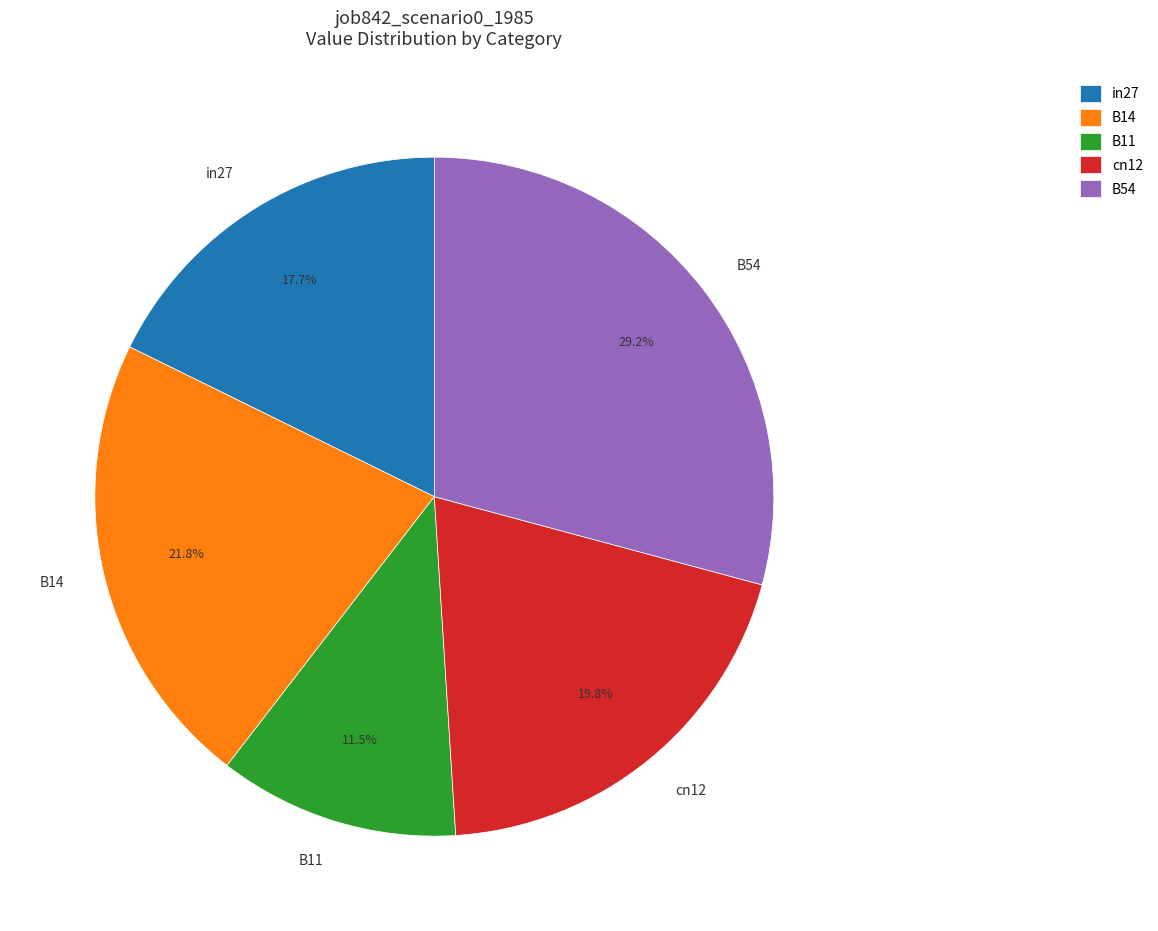

How many slices are in this pie chart?

5